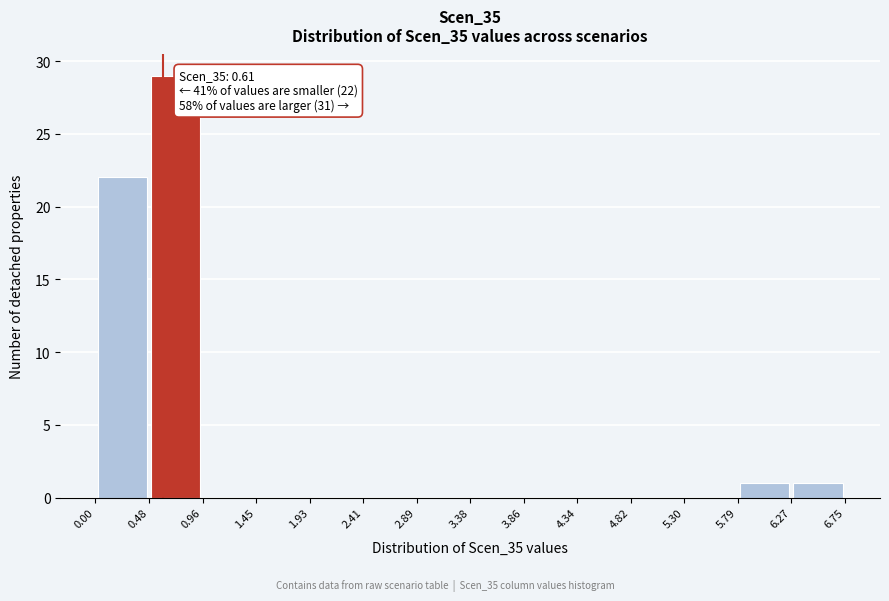

Which range on the x-axis has the tallest bar?

0.48 to 0.96